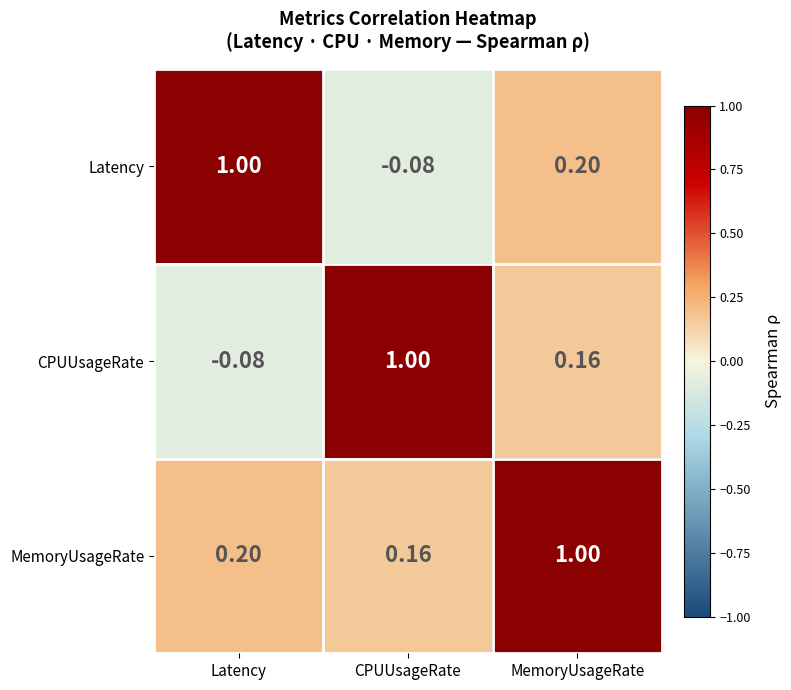

Rank the series at Latency from highest to lowest value.

Latency, MemoryUsageRate, CPUUsageRate